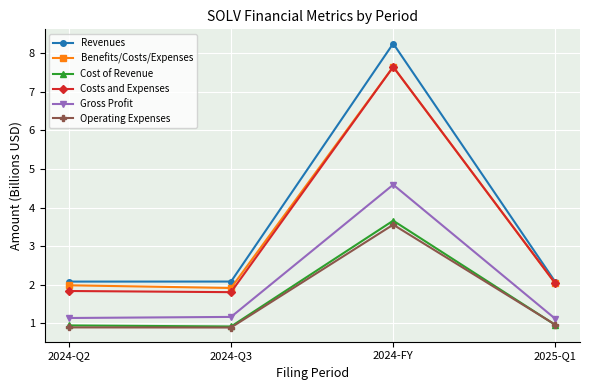

What is the total value across all series at 2024-Q2?

8.9